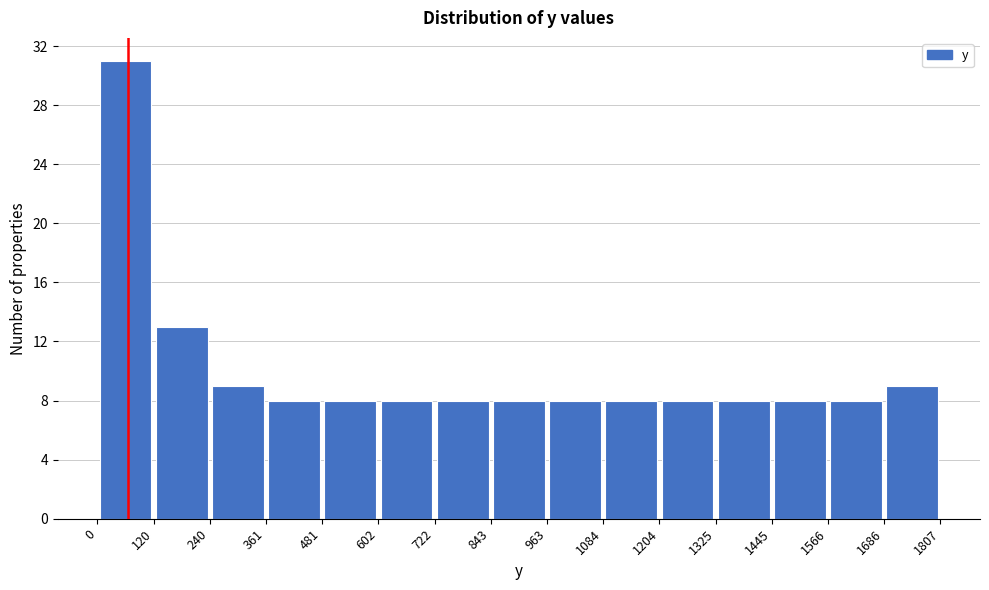

Over which range of the x-axis is the bar tallest?

0 to 120